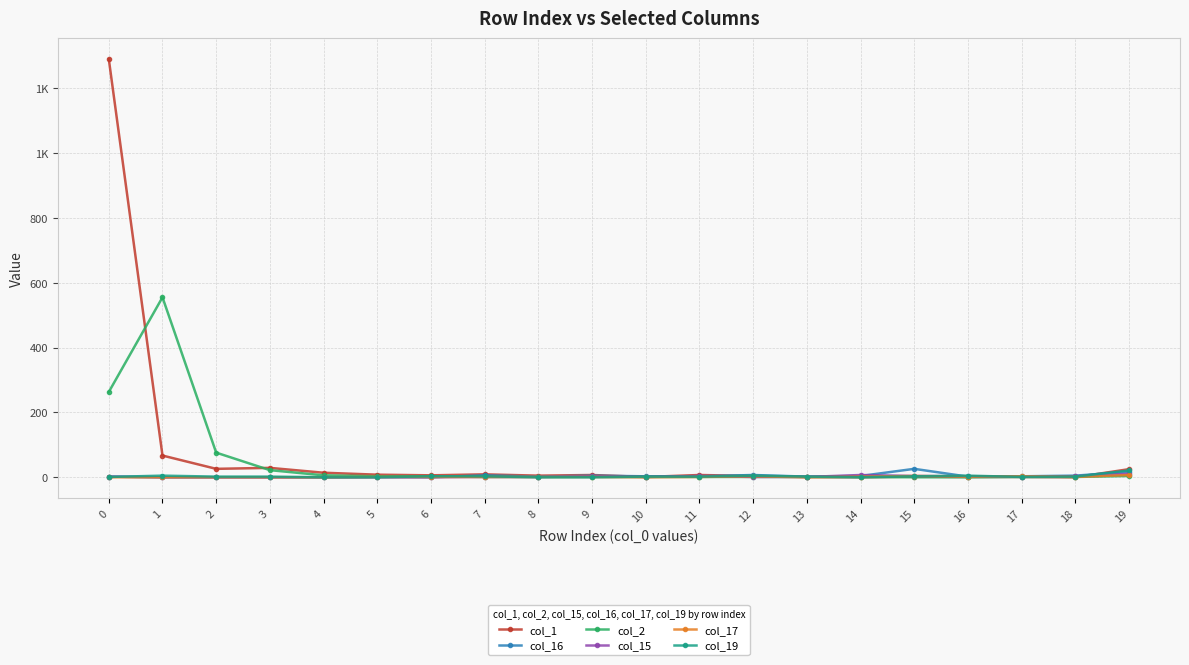

How many interior local peaks does the col_15 series have?

3